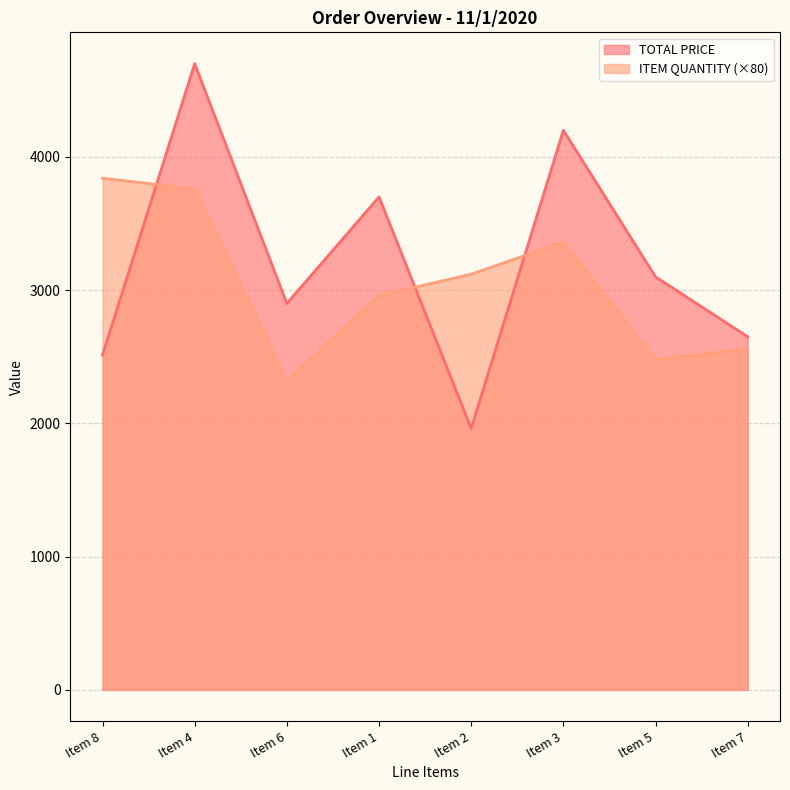

Between which two adjacent categories do ITEM QUANTITY and TOTAL PRICE first intersect?

Item 8 and Item 4